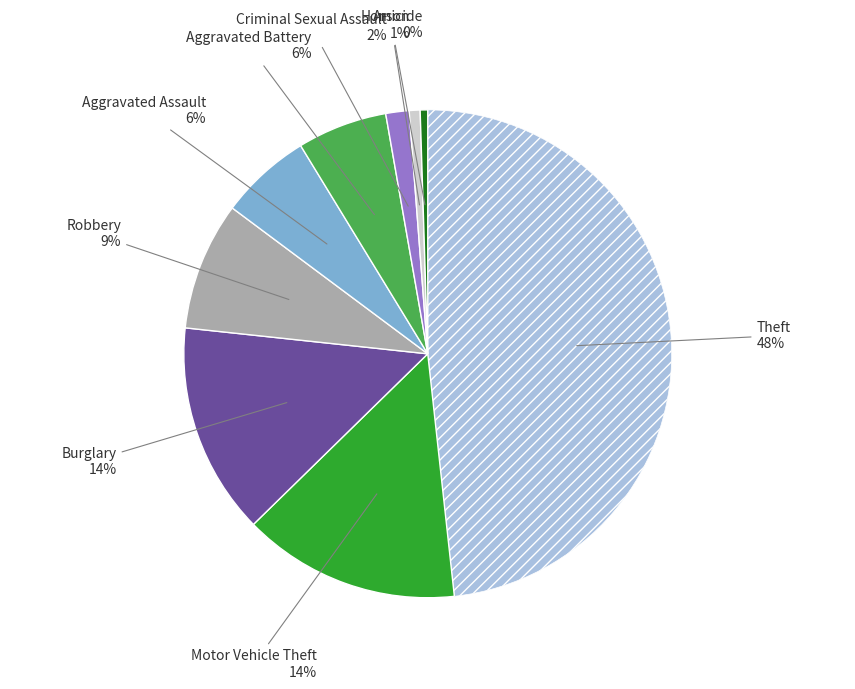

Does any single category account for the majority?

No